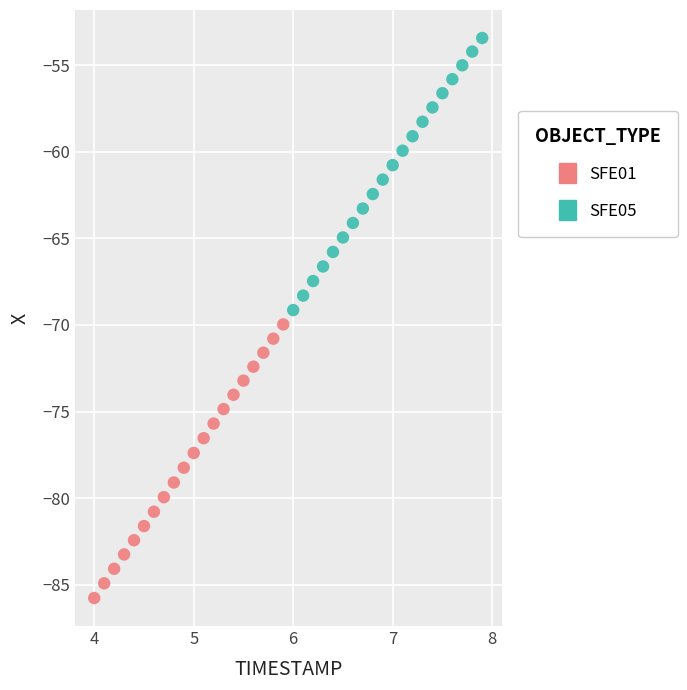

Which series has the widest spread of Y values?

SFE01